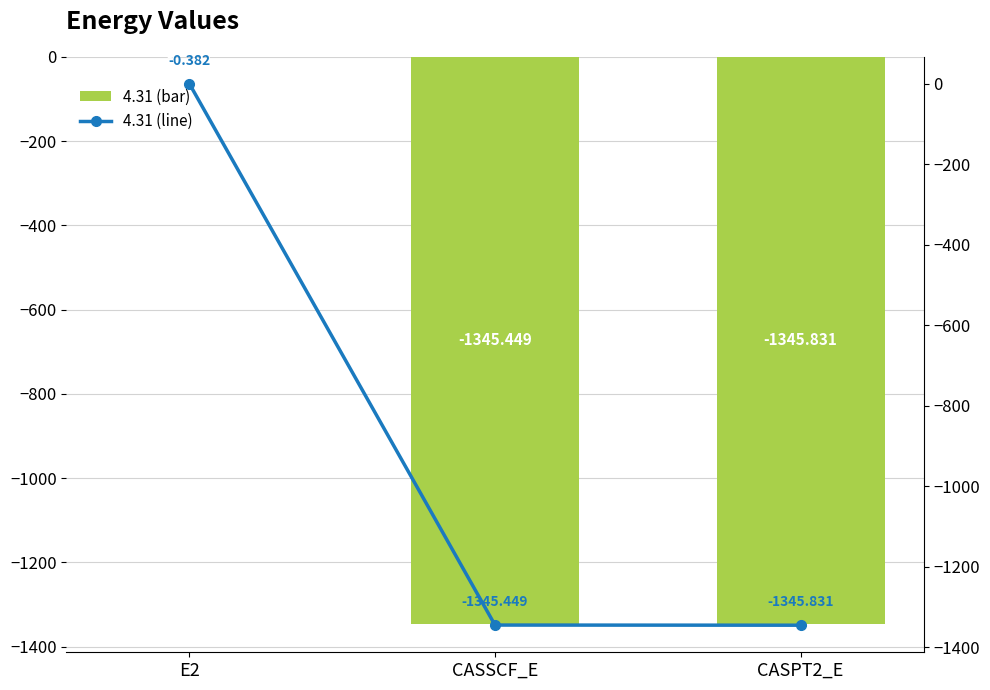

What is the label of the 1st bar from the right?

CASPT2_E